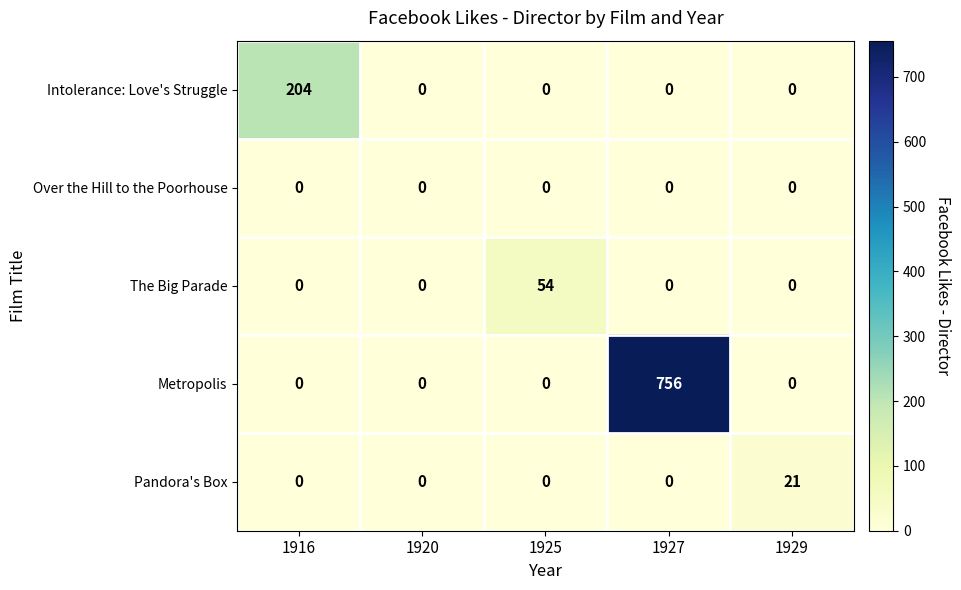

Which series has the largest total across all categories?

Metropolis